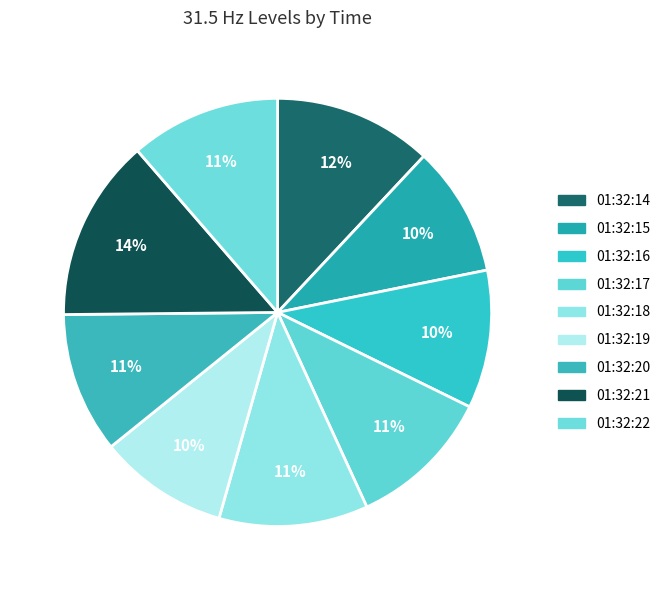

What is the ratio of the value at 01:32:16 to the value at 01:32:22?

0.9